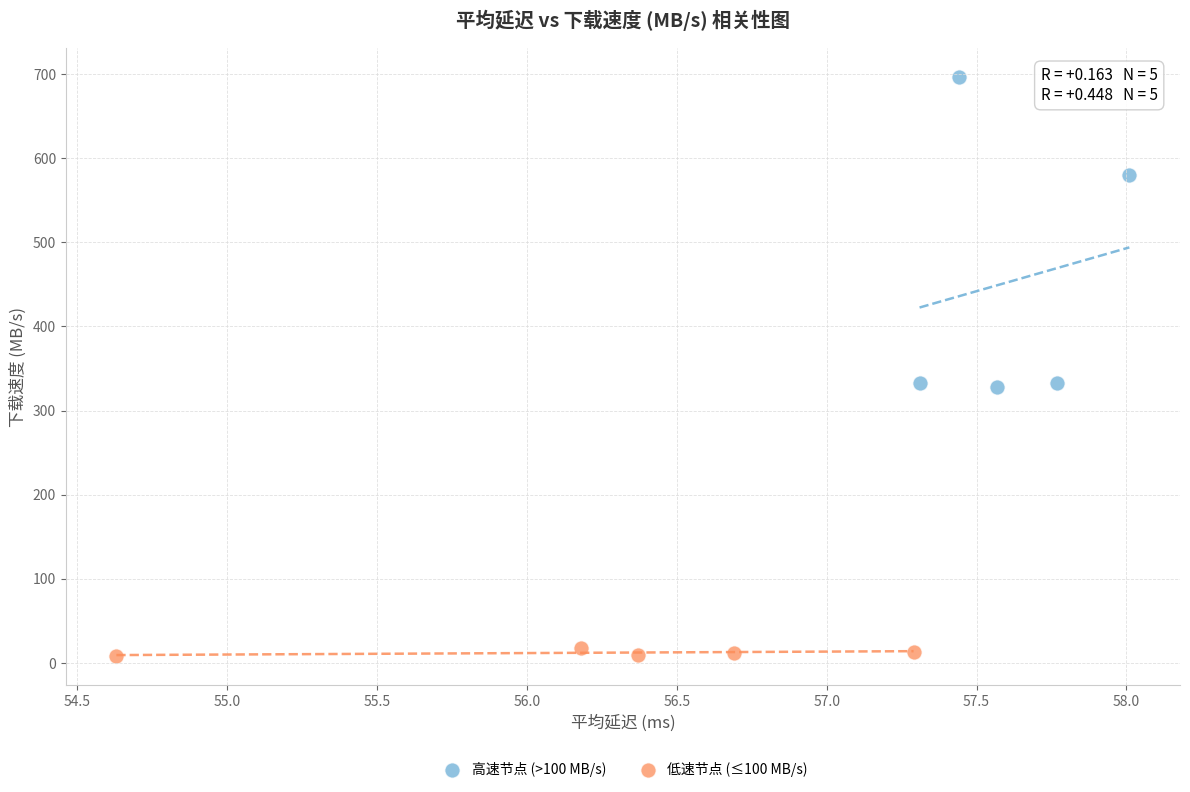

Which series reaches the minimum Y coordinate?

低速节点 (≤100 MB/s)